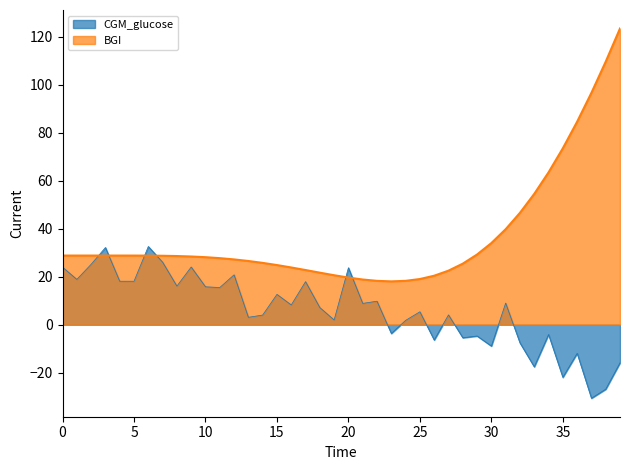

Reading right to left, what are all the values shown in this chart?

39=123.5	38=109.7	37=96.7	36=84.6	35=73.5	34=63.5	33=54.5	32=46.6	31=39.8	30=34.0	29=29.3	28=25.5	27=22.5	26=20.4	25=19.0	24=18.3	23=18.1	22=18.3	21=18.8	20=19.6	19=20.6	18=21.7	17=22.8	16=23.9	15=24.9	14=25.8	13=26.6	12=27.2	11=27.7	10=28.1	9=28.4	8=28.6	7=28.7	6=28.8	5=28.8	4=28.8	3=28.8	2=28.8	1=28.8	0=28.8